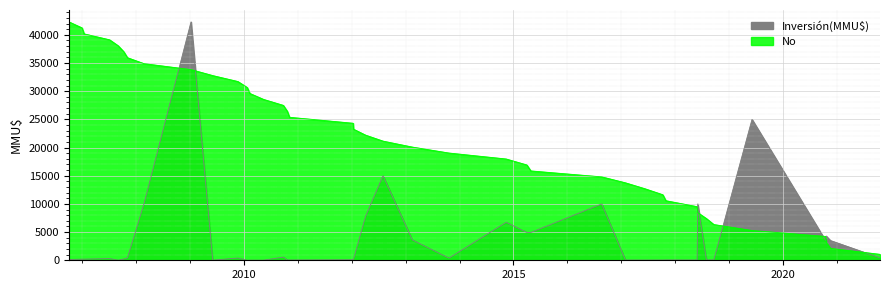

Does the chart display data point markers on the line(s)?

No